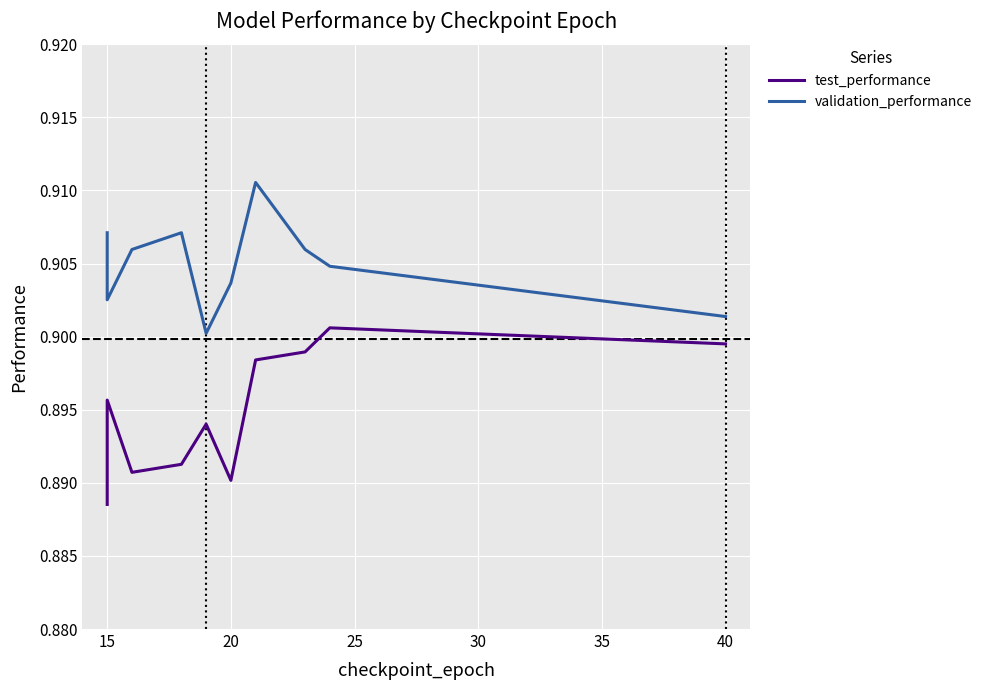

How many lines are shown in the chart?

2